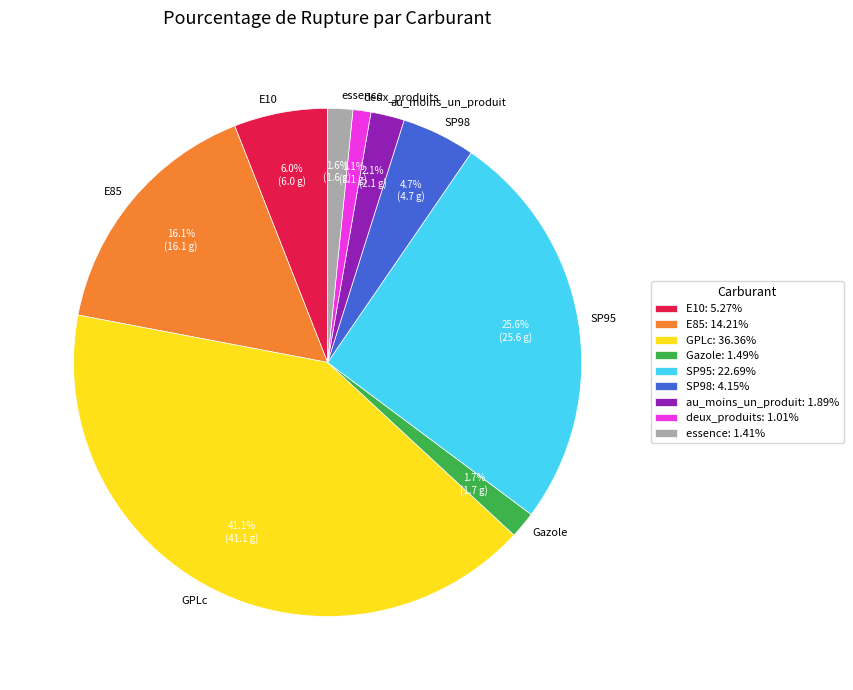

What is the ratio of the value at Gazole: 1.49% to the value at deux_produits: 1.01%?

1.5